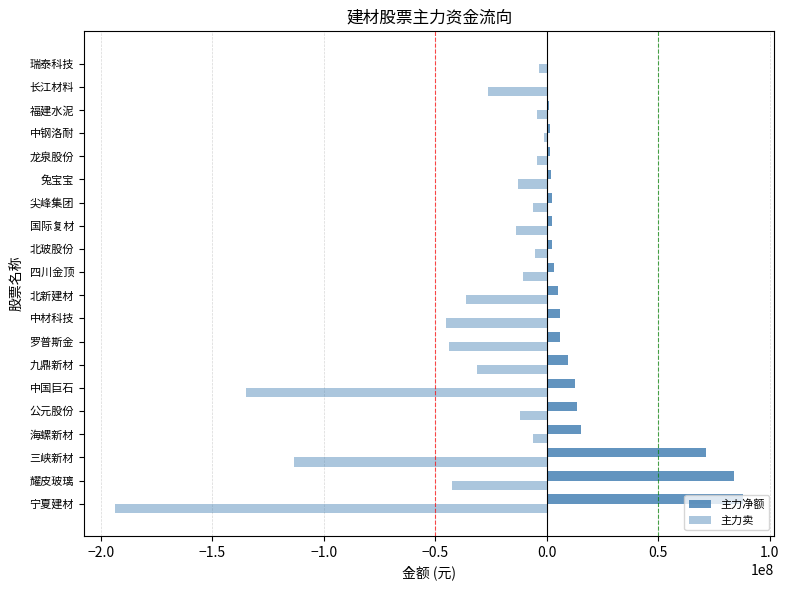

Rank the series by their maximum value, from highest to lowest.

主力净额, 主力卖